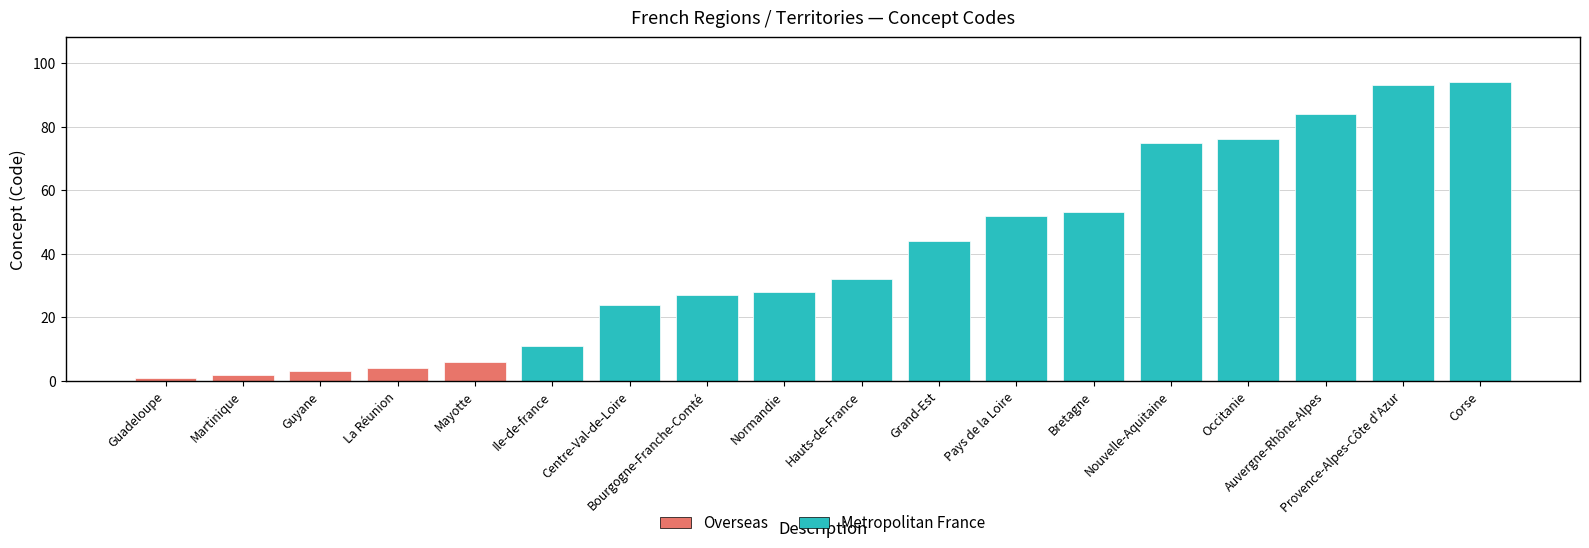

What position from the left is Bourgogne-Franche-Comté?

8